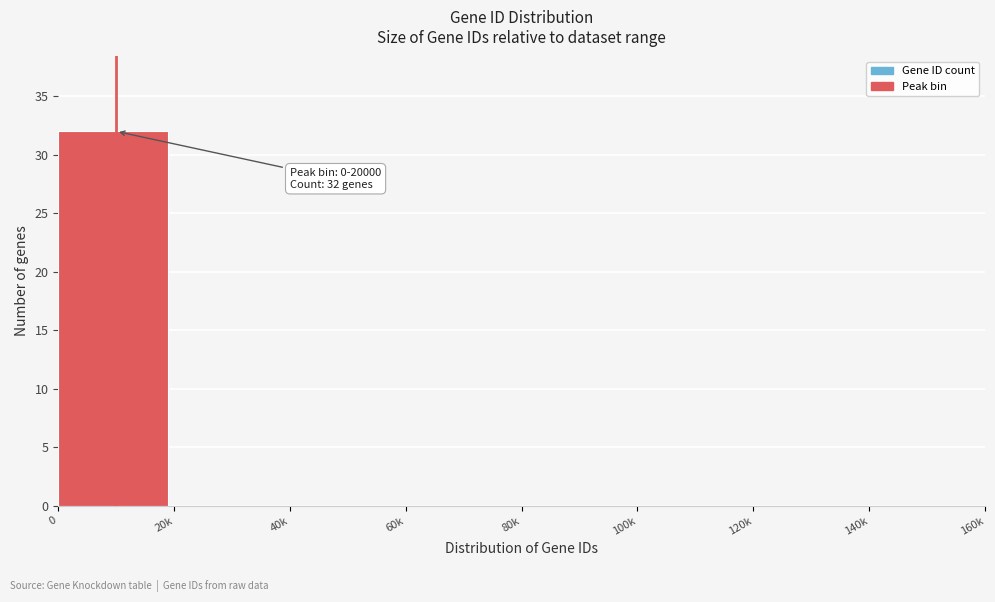

Reading left to right, what are all the values shown in this chart?

0=32	20k=0	40k=0	60k=0	80k=0	100k=0	120k=0	140k=0